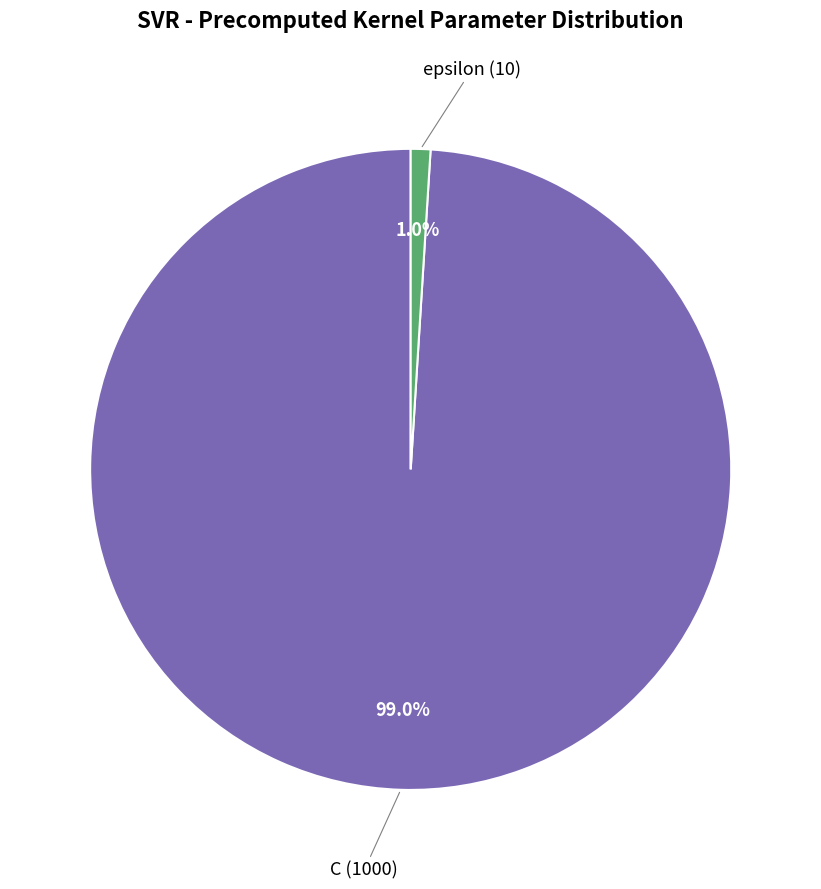

Which category accounts for the majority?

C